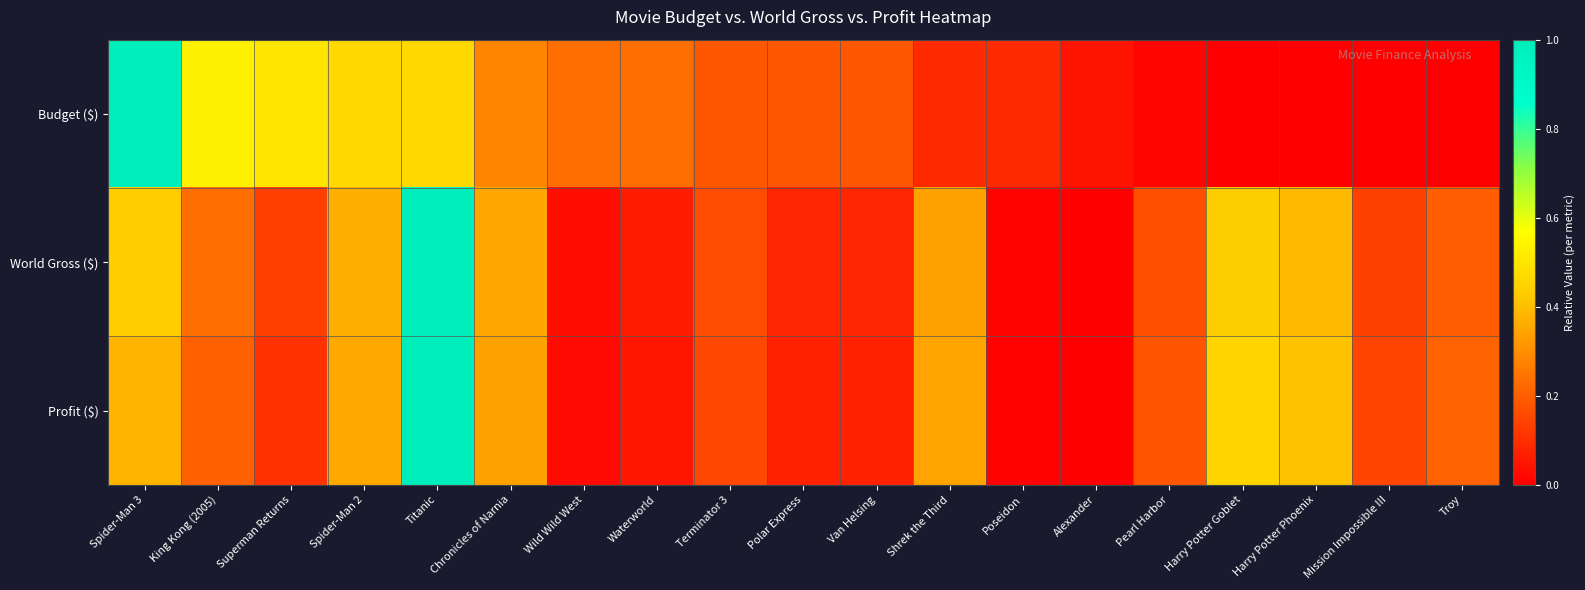

List the series in order of their peak value, highest first.

Budget ($), World Gross ($), Profit ($)